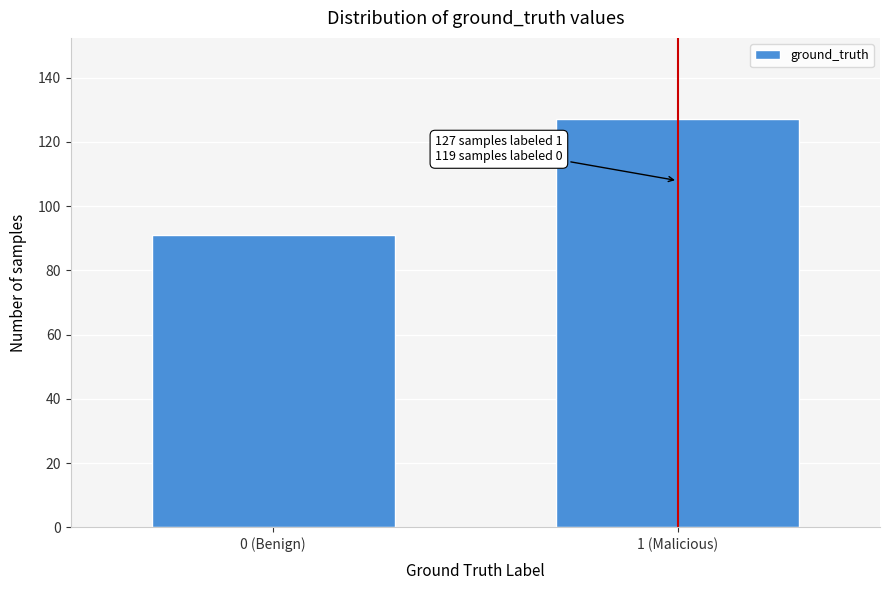

Reading left to right, what are all the values shown in this chart?

91	127